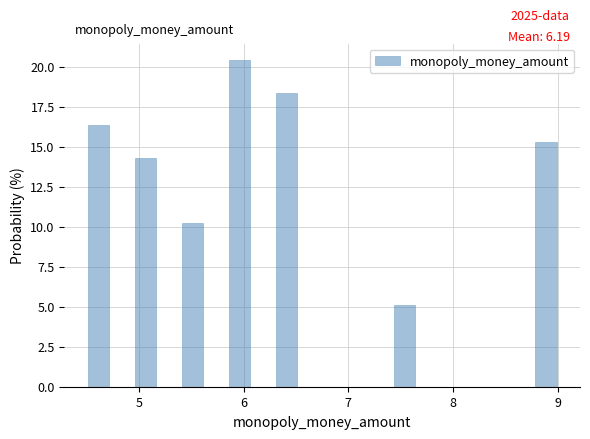

Around what value on the x-axis is the tallest bar? Give the approximate position of its centre, as read against the axis.

6.0